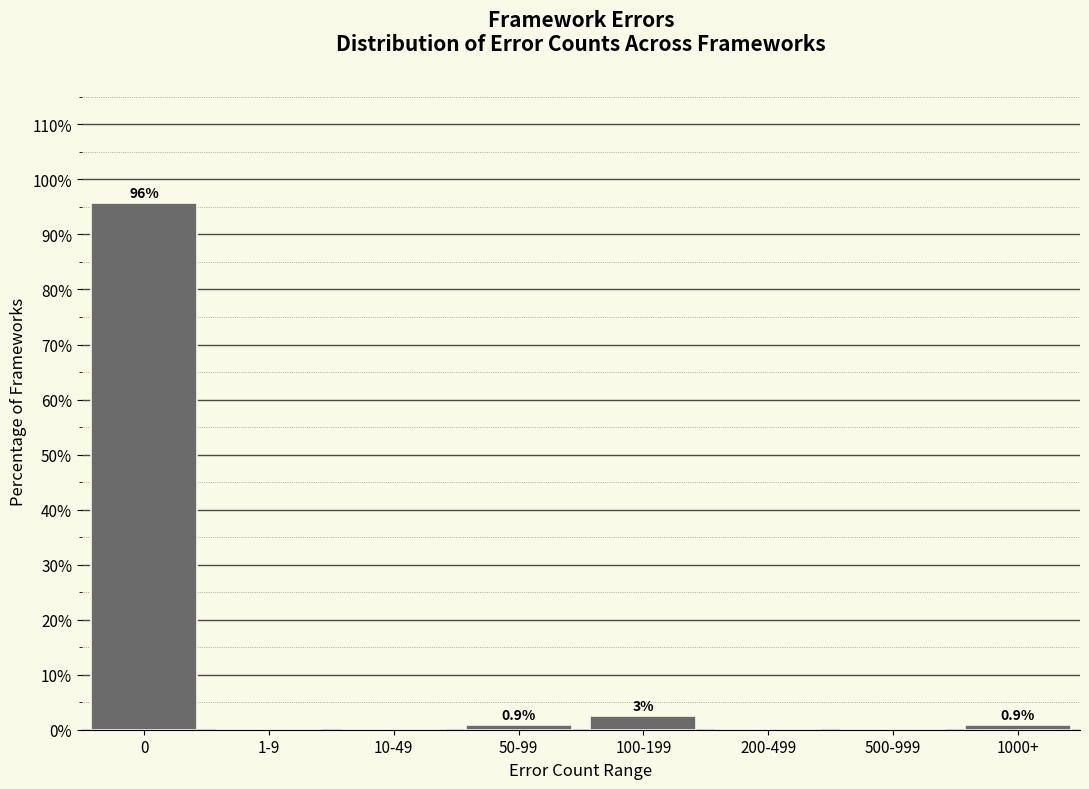

True or false: the data shows -62.7 at 200-499.

False